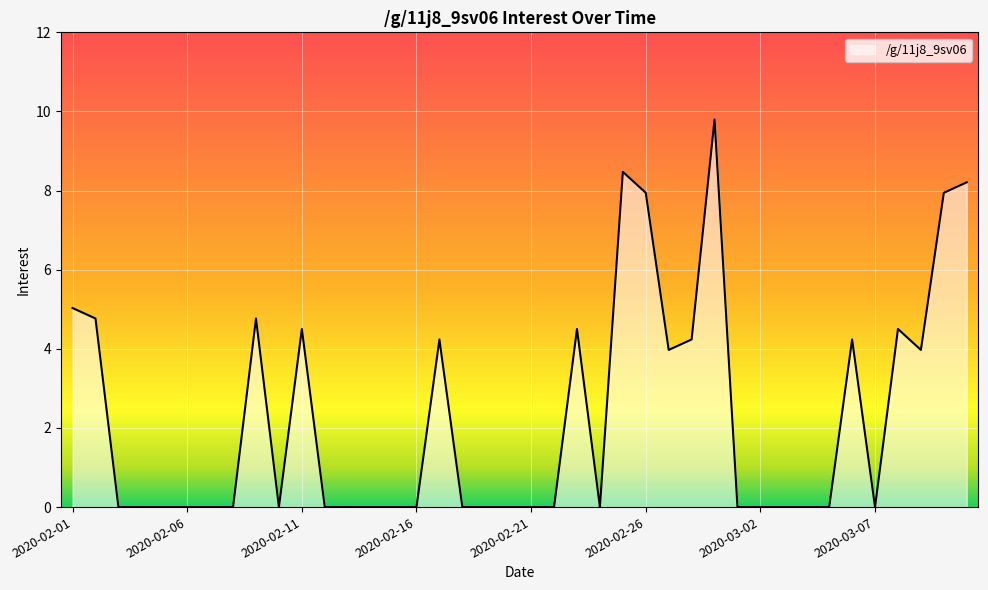

What is the greatest value displayed?

9.8